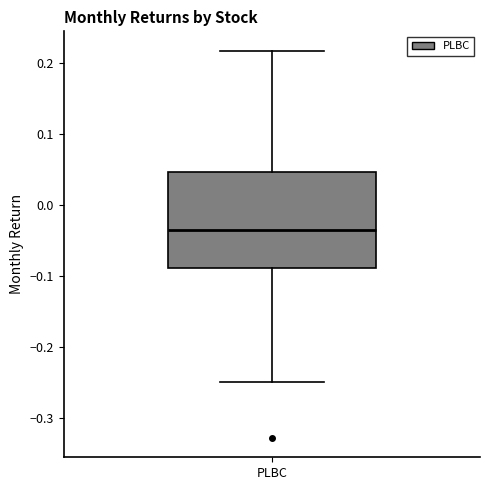

Where is the upper edge of the box for PLBC on the y-axis? The values are not printed on the chart, so give them approximately, as read against the axis.

0.05